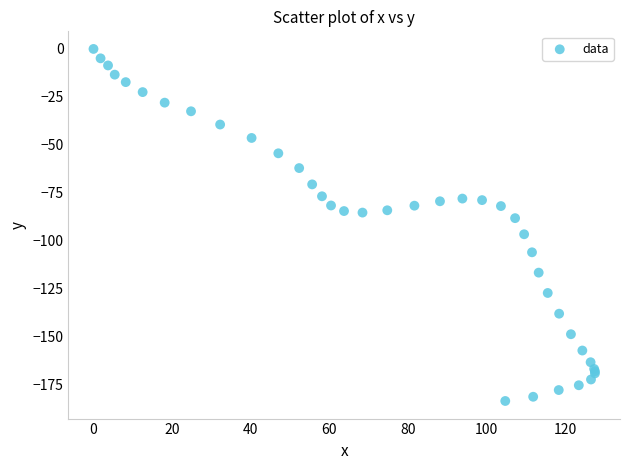

What Y value in the scatter plot is closest to -91?

-88.2